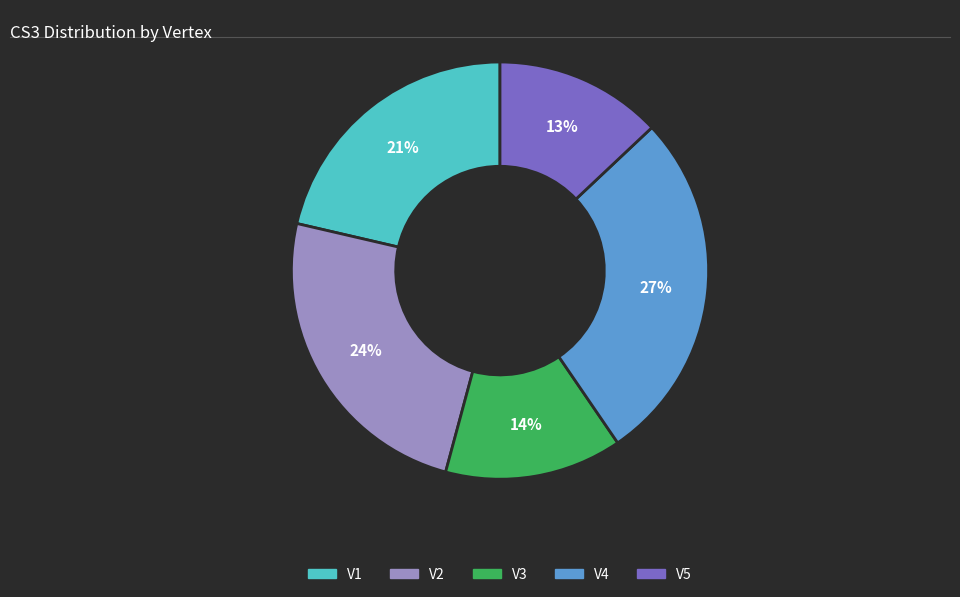

To the nearest percent, what percentage of the pie is V1?

21%